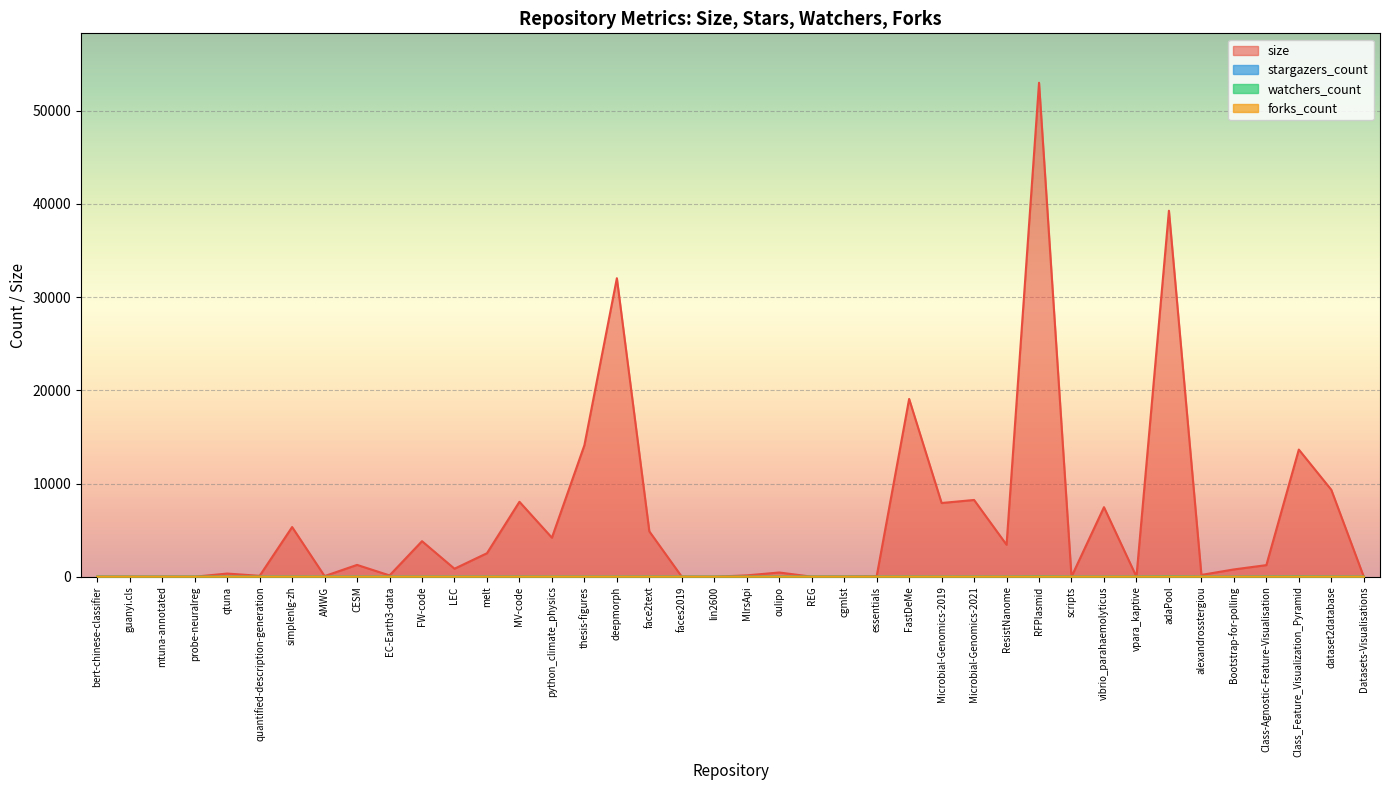

Reading left to right, transcribe all the data shown in this chart.

size: bert-chinese-classifier=1	guanyi.cls=6	mtuna-annotated=0	probe-neuralreg=2	qtuna=339	quantified-description-generation=97	simplenlg-zh=5329	AMWG=68	CESM=1268	EC-Earth3-data=140	FW-code=3812	LEC=858	melt=2521	MV-code=8040	python_climate_physics=4187	thesis-figures=14102	deepmorph=32023	face2text=4864	faces2019=1	lin2600=1	MlrsApi=145	oulipo=453	REG=5	cgmlst=20	essentials=46	FastDeMe=19074	Microbial-Genomics-2019=7909	Microbial-Genomics-2021=8235	ResistNanome=3431	RFPlasmid=52998	scripts=4	vibrio_parahaemolyticus=7460	vpara_kaptive=0	adaPool=39267	alexandrosstergiou=193	Bootstrap-for-polling=782	Class-Agnostic-Feature-Visualisation=1245	Class_Feature_Visualization_Pyramid=13641	dataset2database=9327	Datasets-Visualisations=3
stargazers_count: bert-chinese-classifier=2	guanyi.cls=0	mtuna-annotated=0	probe-neuralreg=2	qtuna=0	quantified-description-generation=0	simplenlg-zh=3	AMWG=0	CESM=1	EC-Earth3-data=0	FW-code=0	LEC=1	melt=1	MV-code=2	python_climate_physics=3	thesis-figures=0	deepmorph=0	face2text=4	faces2019=0	lin2600=0	MlrsApi=1	oulipo=3	REG=2	cgmlst=4	essentials=0	FastDeMe=6	Microbial-Genomics-2019=0	Microbial-Genomics-2021=4	ResistNanome=0	RFPlasmid=22	scripts=0	vibrio_parahaemolyticus=1	vpara_kaptive=0	adaPool=25	alexandrosstergiou=0	Bootstrap-for-polling=0	Class-Agnostic-Feature-Visualisation=9	Class_Feature_Visualization_Pyramid=18	dataset2database=7	Datasets-Visualisations=1
watchers_count: bert-chinese-classifier=2	guanyi.cls=0	mtuna-annotated=0	probe-neuralreg=2	qtuna=0	quantified-description-generation=0	simplenlg-zh=3	AMWG=0	CESM=1	EC-Earth3-data=0	FW-code=0	LEC=1	melt=1	MV-code=2	python_climate_physics=3	thesis-figures=0	deepmorph=0	face2text=4	faces2019=0	lin2600=0	MlrsApi=1	oulipo=3	REG=2	cgmlst=4	essentials=0	FastDeMe=6	Microbial-Genomics-2019=0	Microbial-Genomics-2021=4	ResistNanome=0	RFPlasmid=22	scripts=0	vibrio_parahaemolyticus=1	vpara_kaptive=0	adaPool=25	alexandrosstergiou=0	Bootstrap-for-polling=0	Class-Agnostic-Feature-Visualisation=9	Class_Feature_Visualization_Pyramid=18	dataset2database=7	Datasets-Visualisations=1
forks_count: bert-chinese-classifier=0	guanyi.cls=0	mtuna-annotated=0	probe-neuralreg=0	qtuna=1	quantified-description-generation=0	simplenlg-zh=1	AMWG=0	CESM=0	EC-Earth3-data=0	FW-code=0	LEC=0	melt=0	MV-code=0	python_climate_physics=4	thesis-figures=0	deepmorph=0	face2text=0	faces2019=0	lin2600=0	MlrsApi=0	oulipo=1	REG=1	cgmlst=1	essentials=0	FastDeMe=2	Microbial-Genomics-2019=0	Microbial-Genomics-2021=1	ResistNanome=0	RFPlasmid=5	scripts=0	vibrio_parahaemolyticus=0	vpara_kaptive=0	adaPool=4	alexandrosstergiou=0	Bootstrap-for-polling=0	Class-Agnostic-Feature-Visualisation=0	Class_Feature_Visualization_Pyramid=1	dataset2database=0	Datasets-Visualisations=0